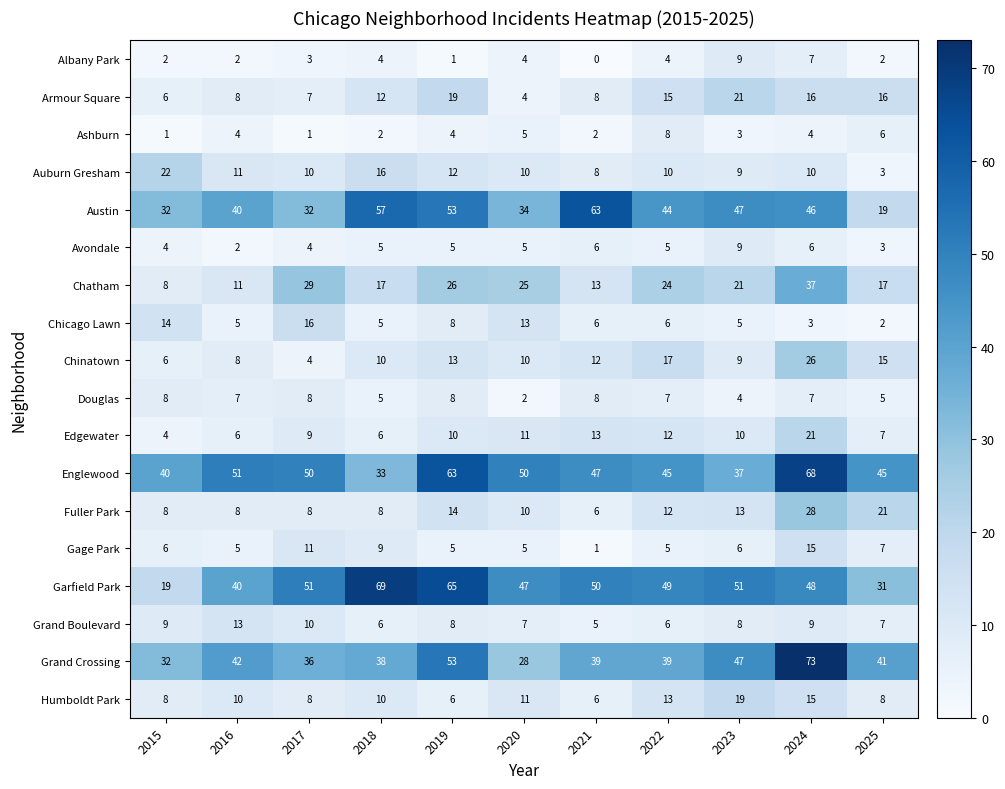

At which label does Avondale reach its peak?

2023